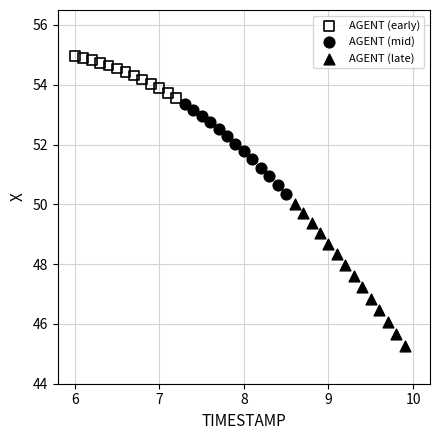

Which series has the largest Y range (max minus min)?

AGENT (late)